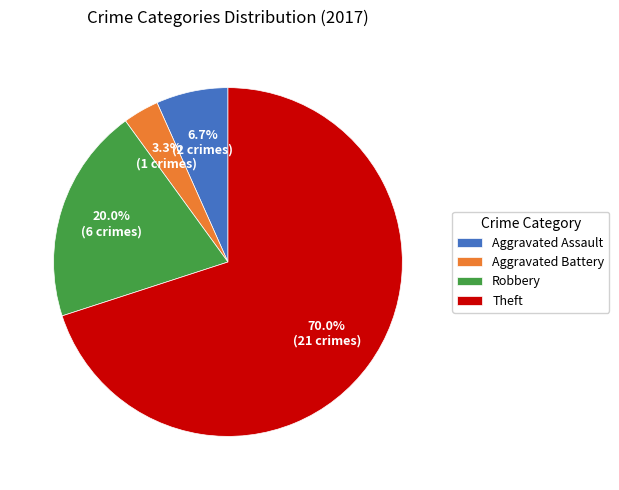

Which category accounts for the majority?

Theft